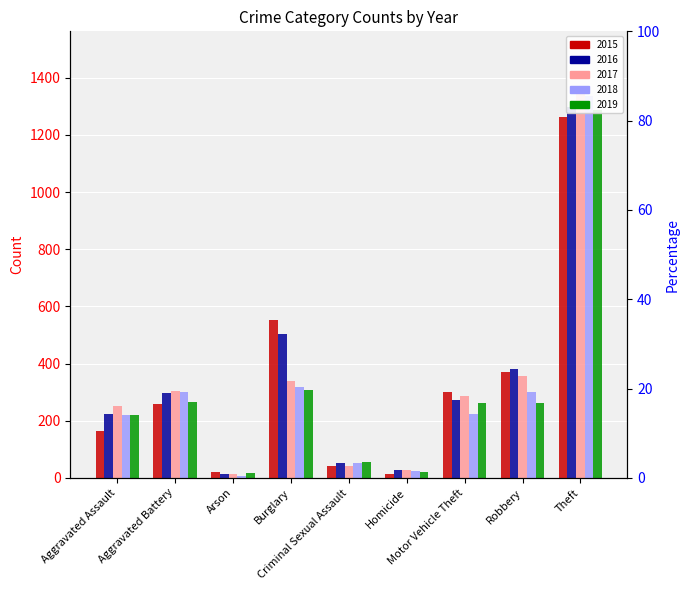

What is the label of the 9th bar from the right?

Aggravated Assault